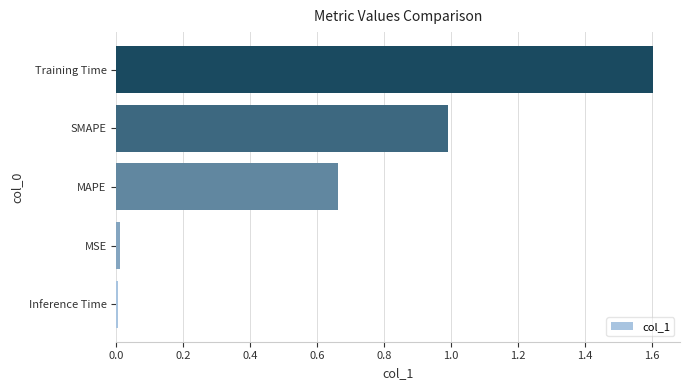

What is the sum of all values?

3.3